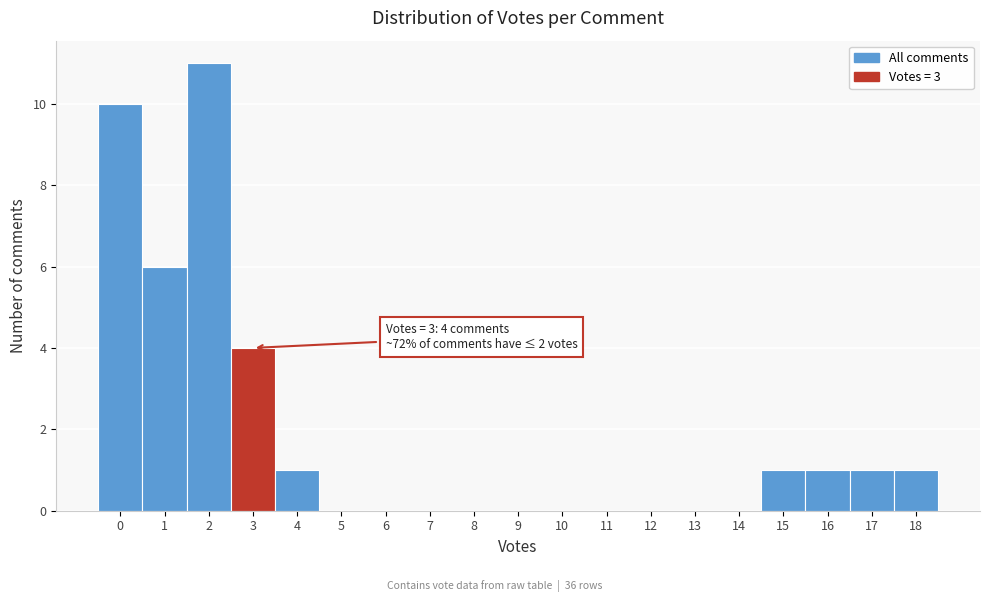

Which range on the x-axis has the tallest bar?

1.5 to 2.5